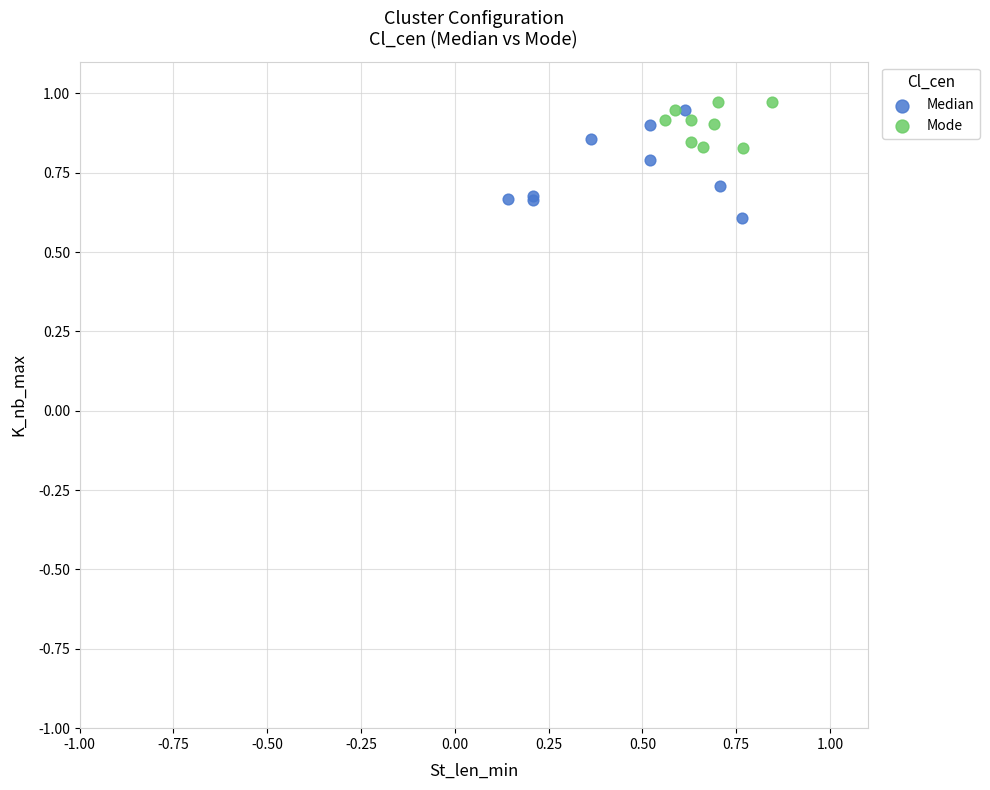

Which series contains the highest Y value?

Mode